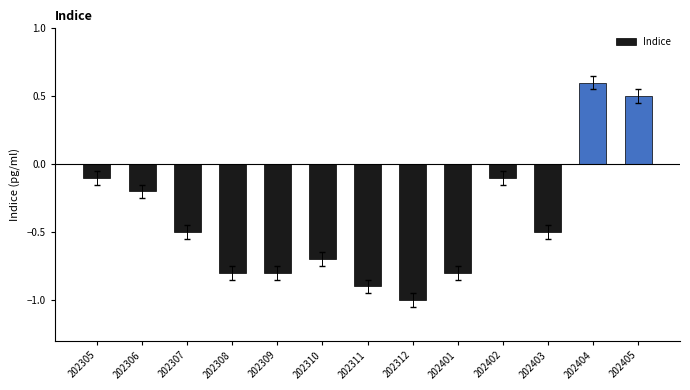

Does the chart contain stacked bars?

No